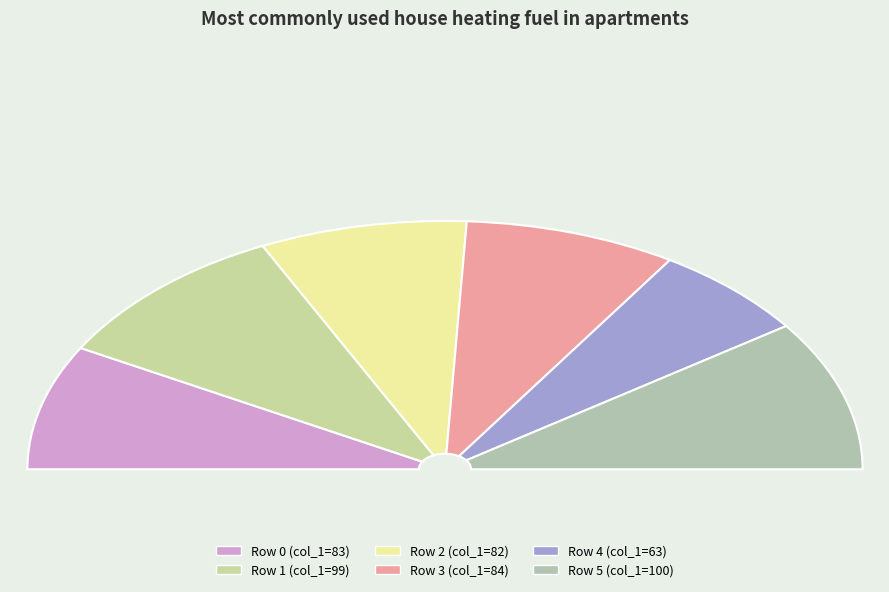

Count the number of slices in the pie.

6